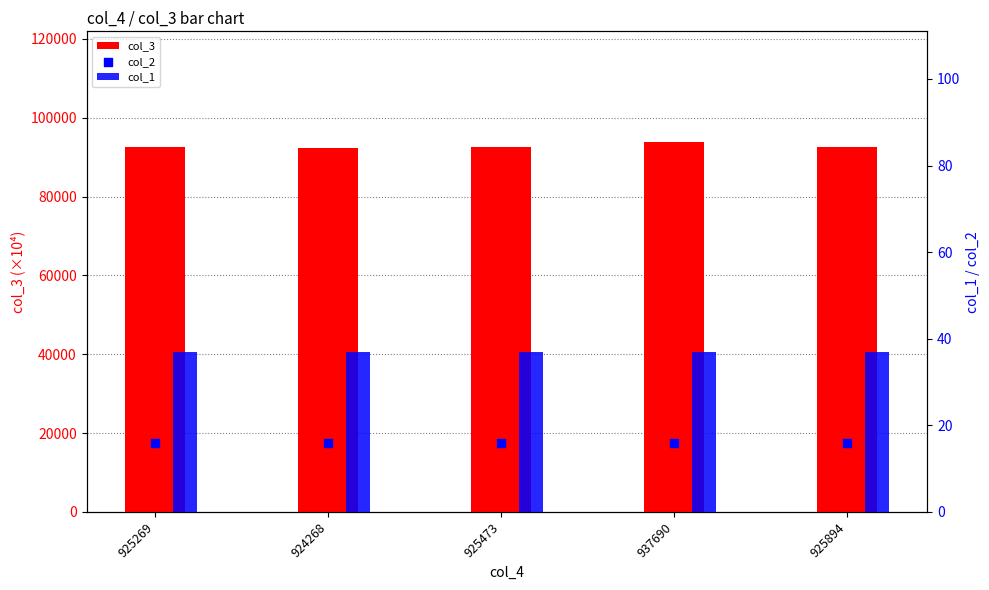

What are all the series names shown in the legend?

col_3, col_1, col_2